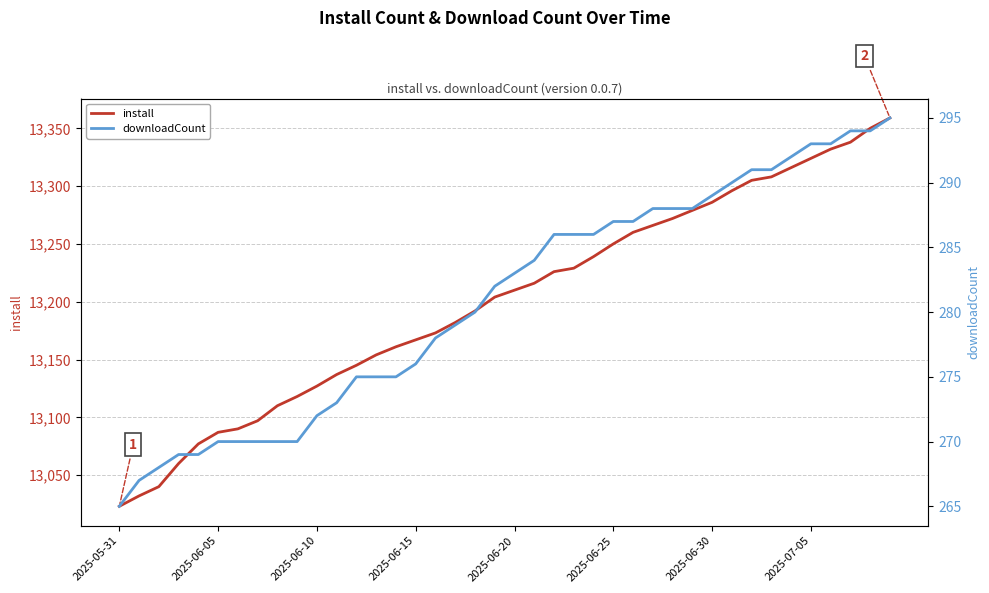

How many distinct data groups are displayed?

2